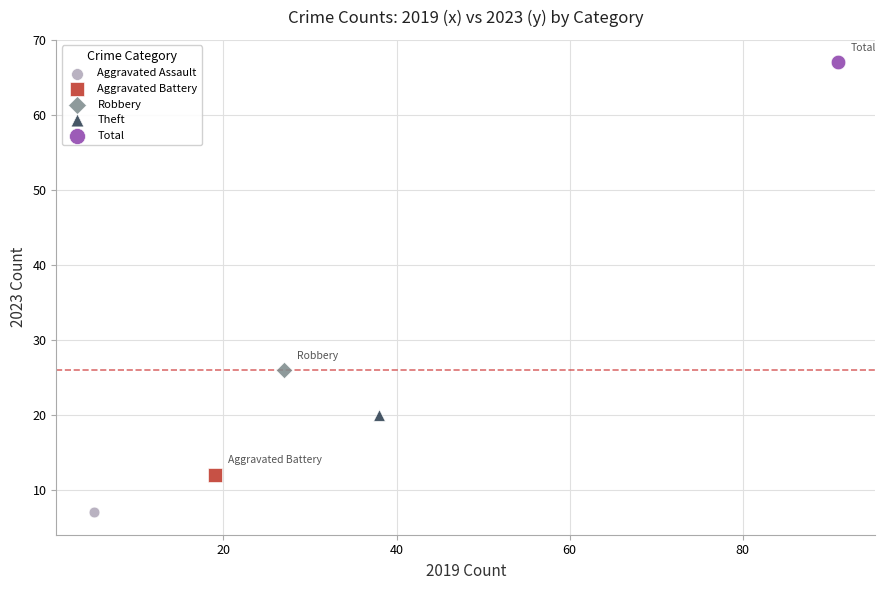

What are all the series names shown in the legend?

Aggravated Assault, Aggravated Battery, Robbery, Theft, Total